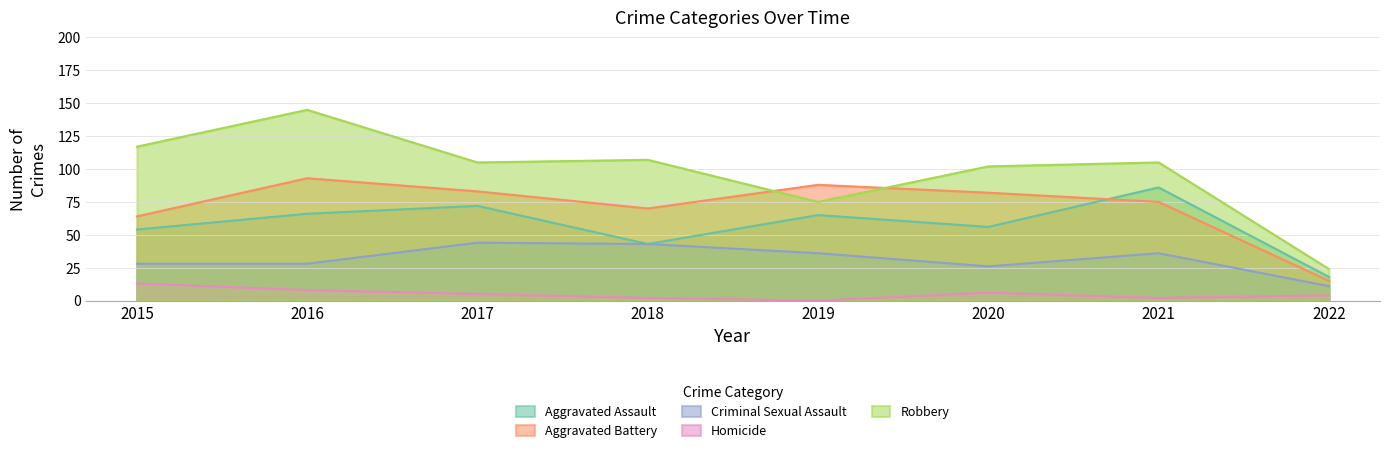

How many lines are shown in the chart?

5